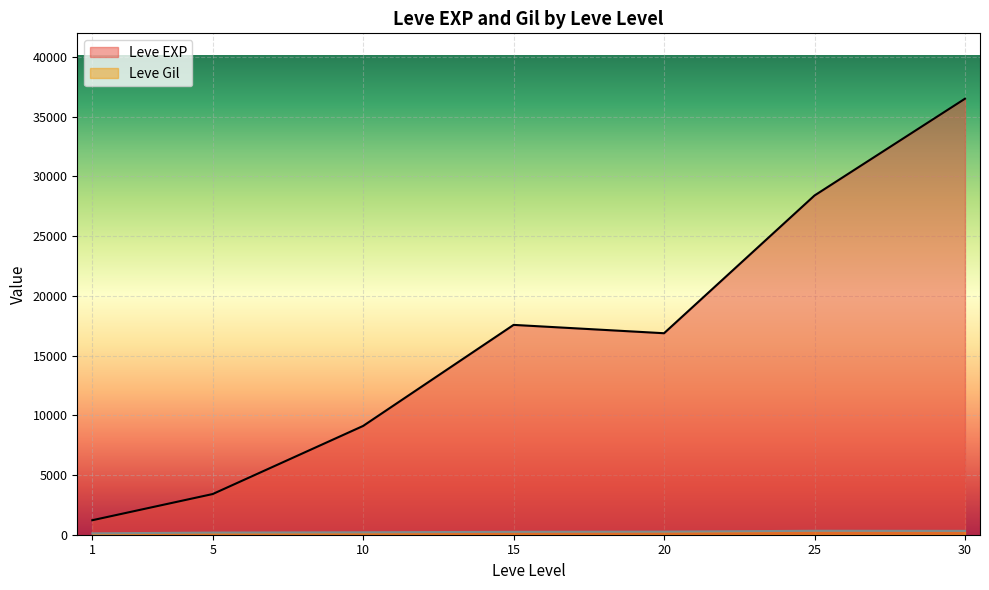

List the series in order of their overall mean, highest first.

Leve EXP, Leve Gil